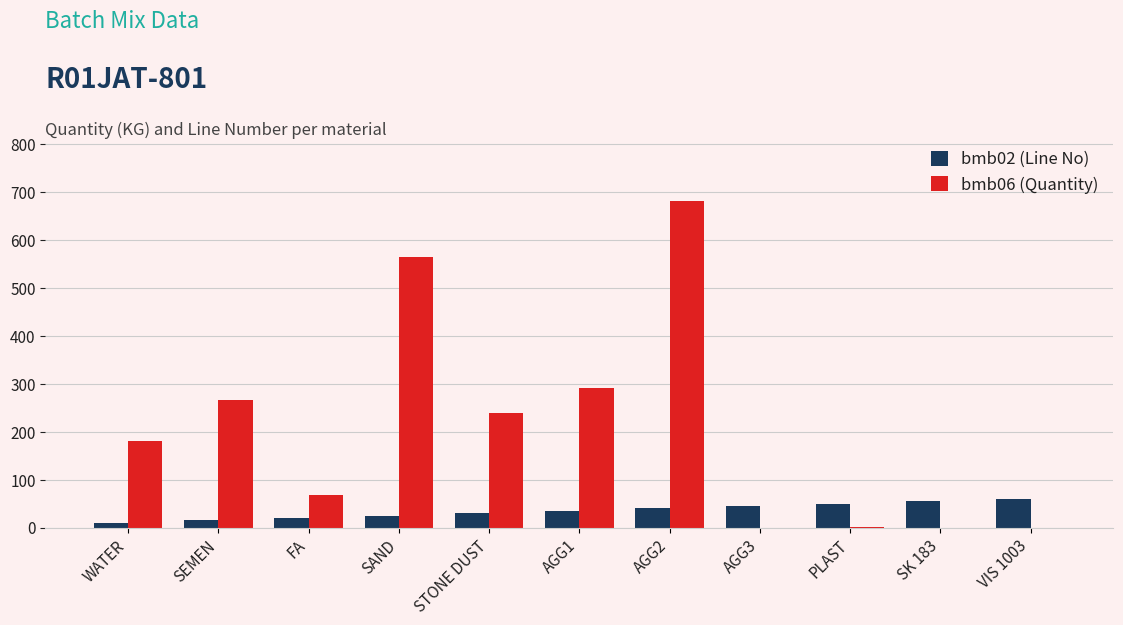

What is the maximum value for bmb02 (Line No)?

60.0